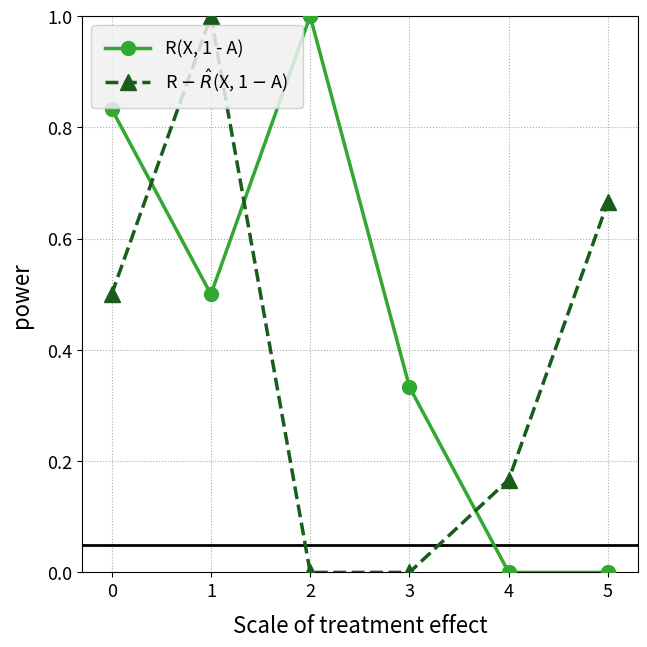

What is the average value of the R(X, 1 - A) series?

0.4